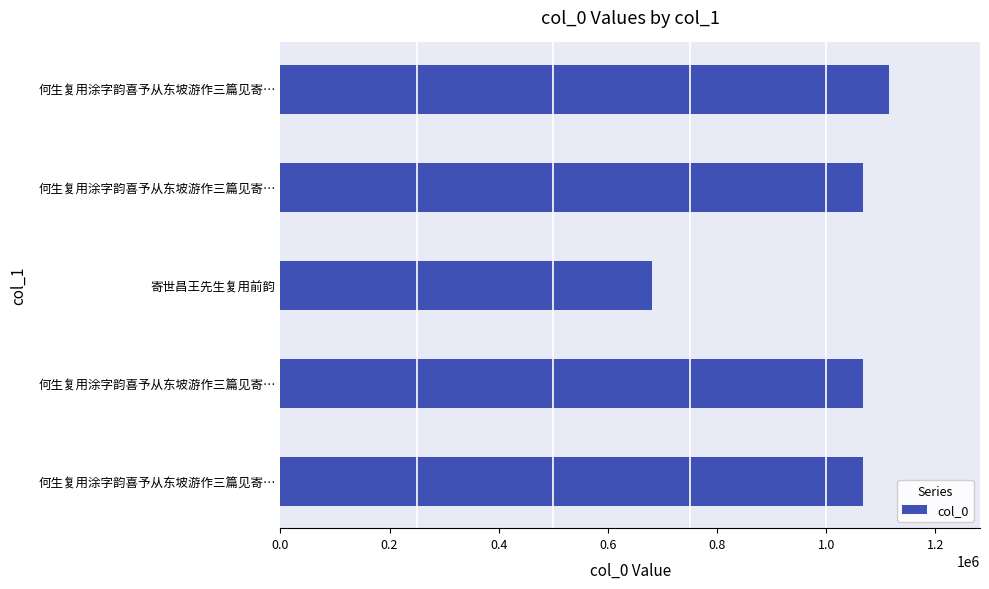

How many data points does each series have?

5